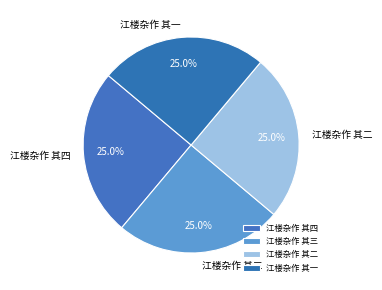

Is it true that 江楼杂作 其一 is 25% of the pie?

True